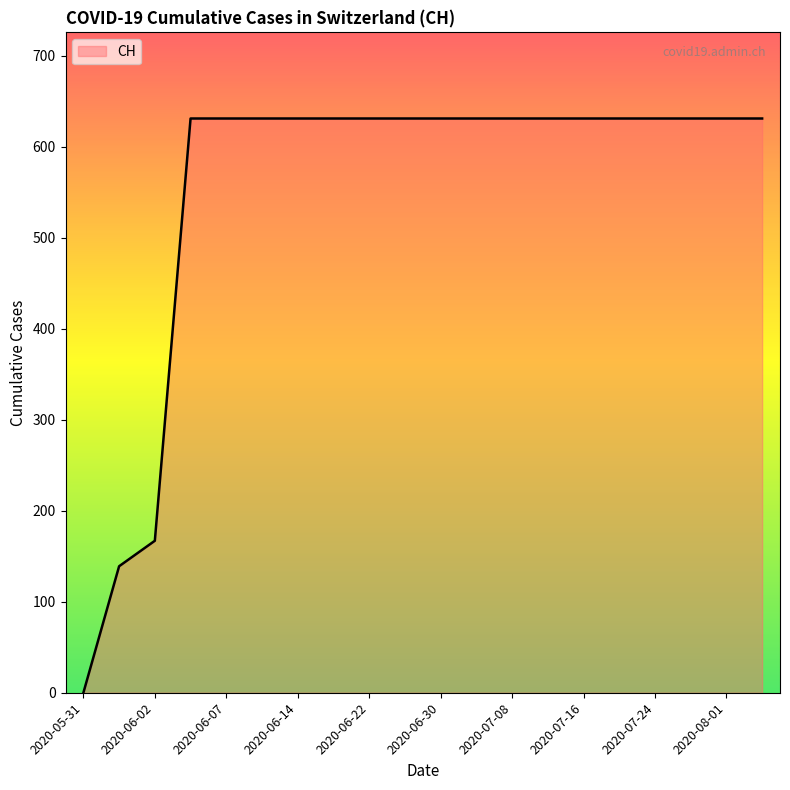

Does the chart display data point markers on the line(s)?

No